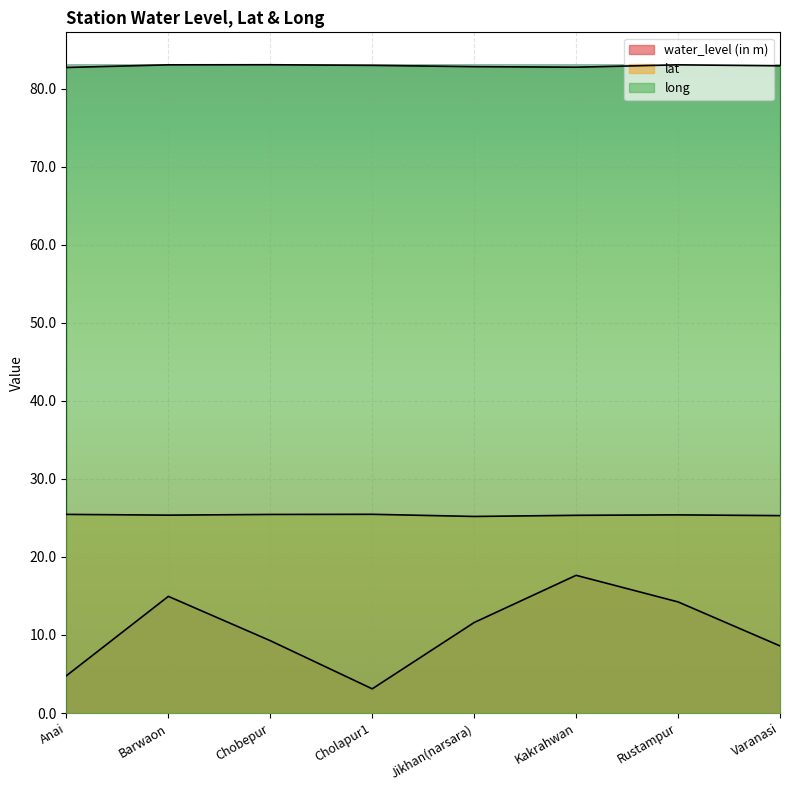

What is the minimum value for water_level (in m)?

3.1